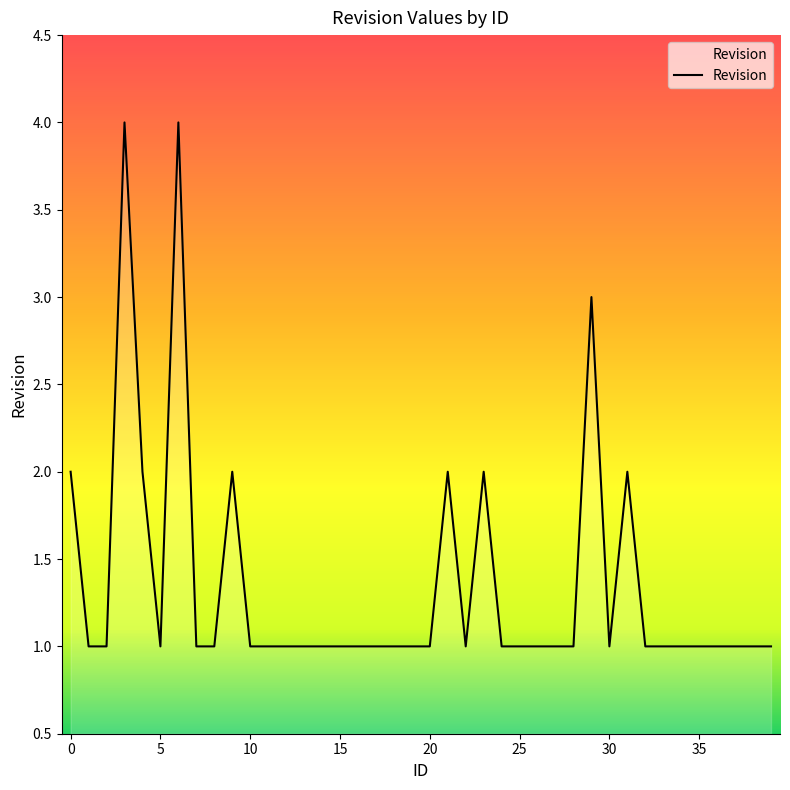

What is the greatest value displayed?

4